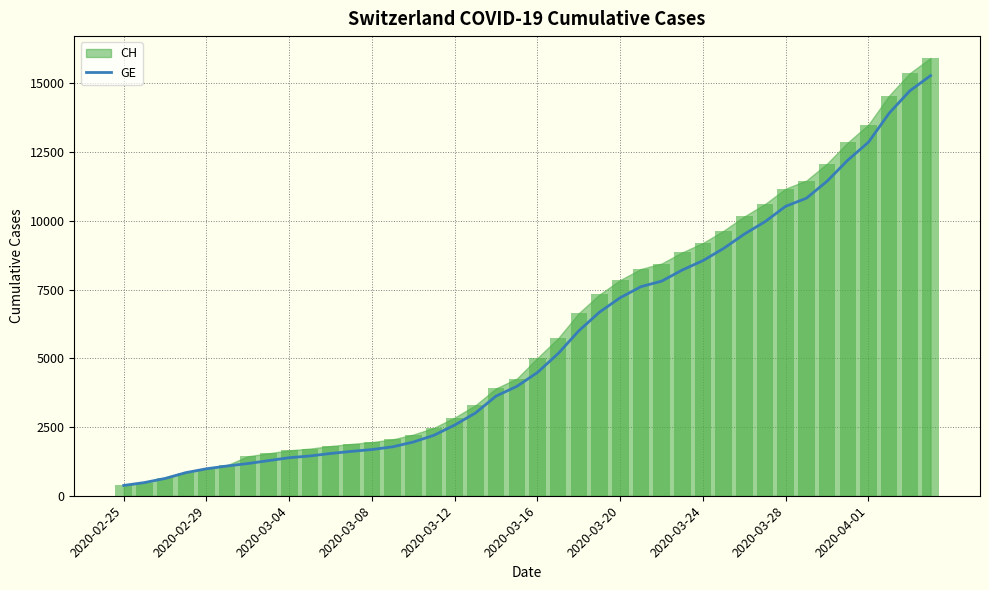

How many bars are there in total?

40